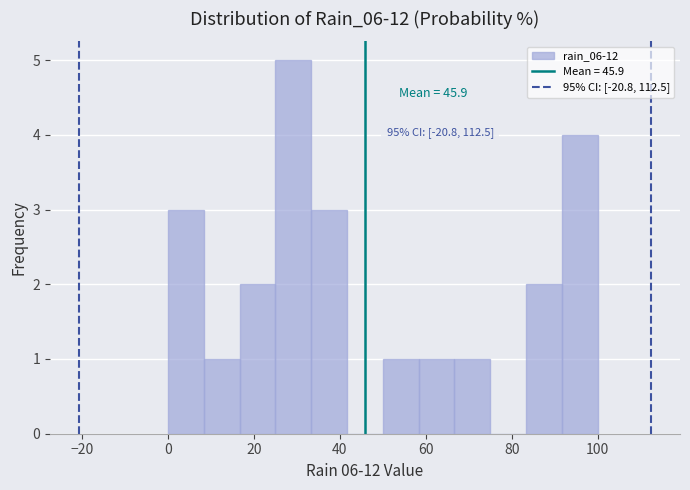

Which range on the x-axis has the tallest bar?

26 to 34